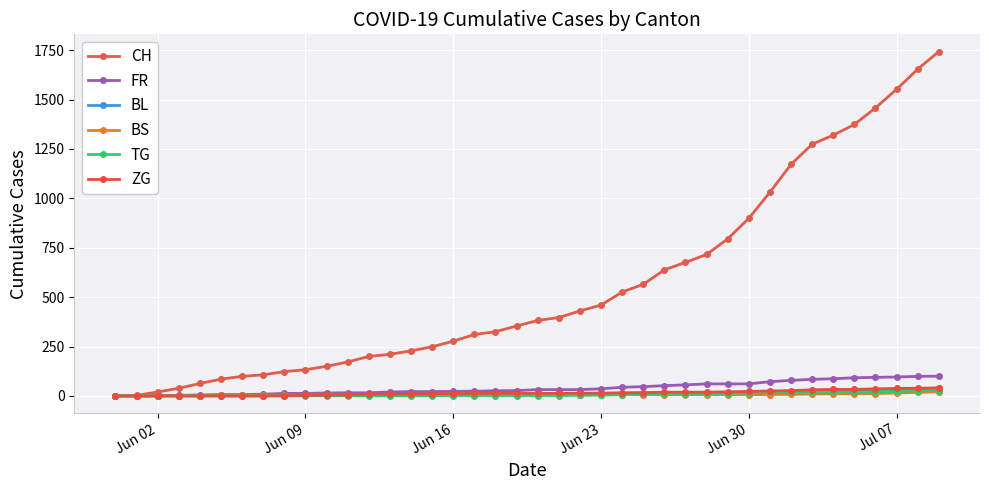

Reading left to right, transcribe all the data shown in this chart.

CH: 0	3	20	39	63	85	99	107	123	133	150	172	200	211	228	249	277	311	325	354	382	397	430	460	526	565	638	676	716	795	899	1031	1172	1274	1320	1374	1458	1552	1654	1743
FR: 0	0	2	3	5	7	7	9	13	13	15	16	16	20	22	22	23	24	26	27	32	32	32	36	44	47	52	56	61	61	61	72	79	84	87	92	94	96	99	100
BL: 0	1	1	2	2	3	3	3	3	3	4	4	4	4	4	4	5	5	5	5	6	7	7	7	9	10	12	14	16	17	17	18	19	23	27	27	29	32	35	38
BS: 0	0	0	1	1	4	4	4	4	5	5	5	5	5	5	5	5	6	6	7	7	7	7	7	7	7	7	7	7	7	7	7	8	10	11	12	12	15	18	21
TG: 0	0	0	0	0	0	0	0	1	1	1	1	1	1	1	1	2	2	2	2	2	2	3	4	6	8	10	10	11	12	15	18	19	19	20	21	21	23	27	27
ZG: 0	0	0	0	0	0	0	0	1	3	5	5	9	9	9	11	12	13	13	13	13	13	14	14	16	17	19	19	19	21	23	25	27	31	33	33	36	38	39	41